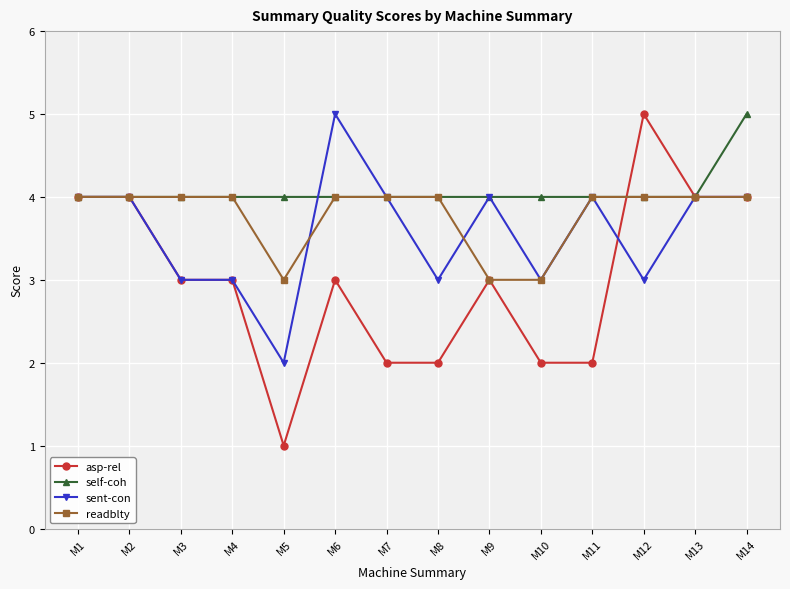

How many lines are shown in the chart?

4